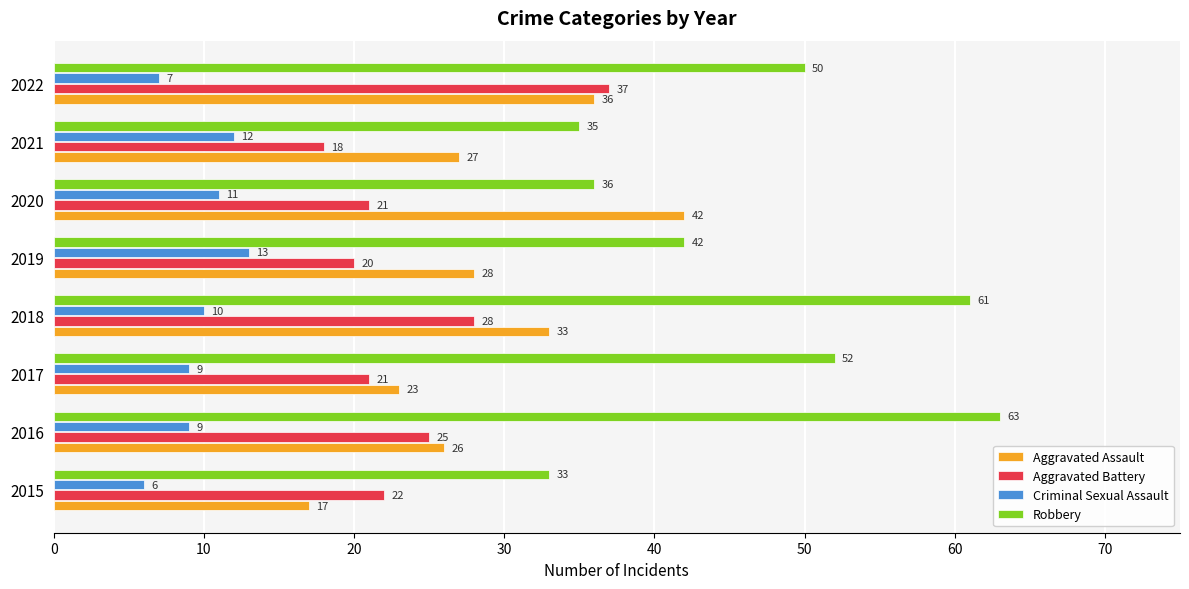

How many distinct data groups are displayed?

4